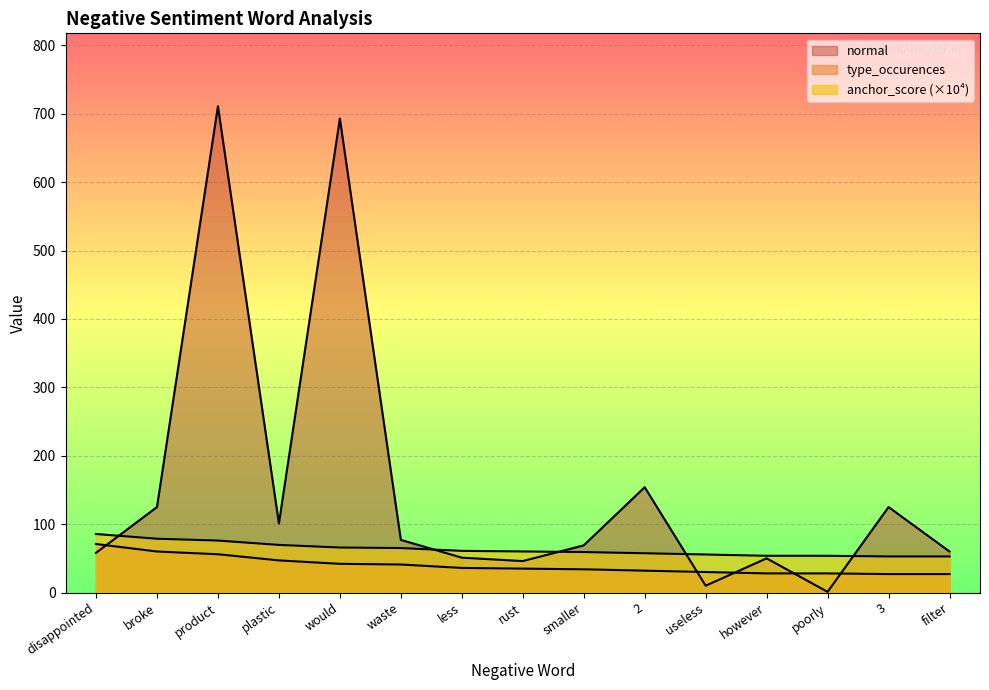

What is the minimum value shown in the chart?

1.0